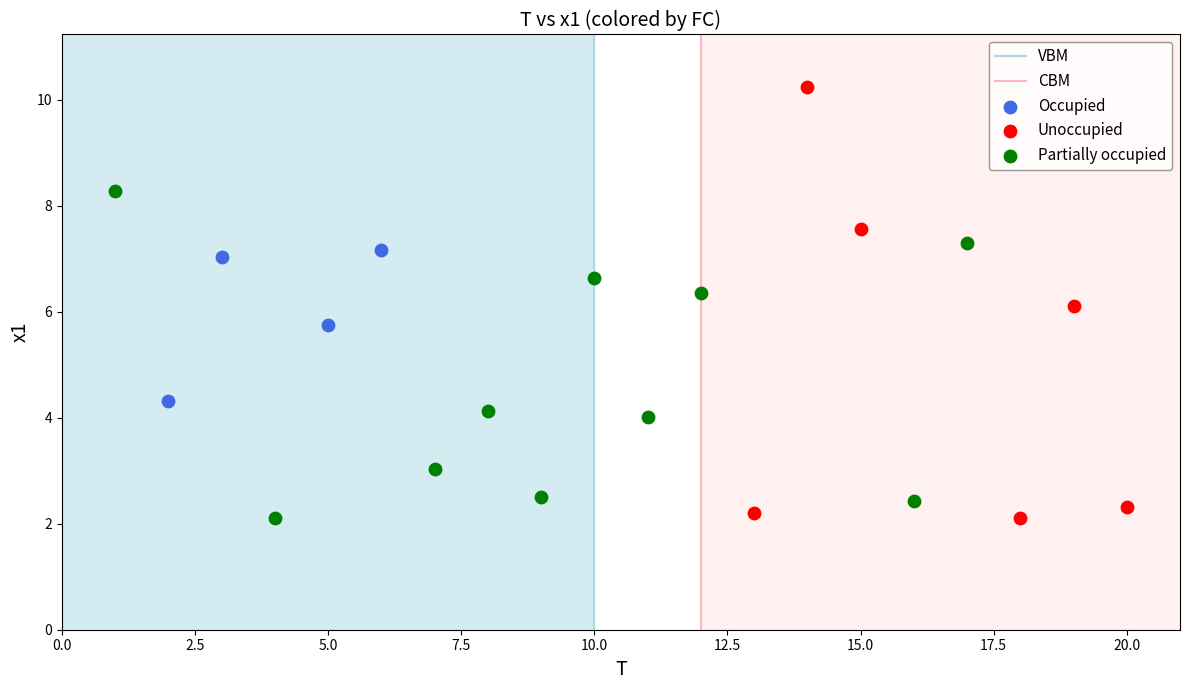

Which series has the widest spread of Y values?

Unoccupied